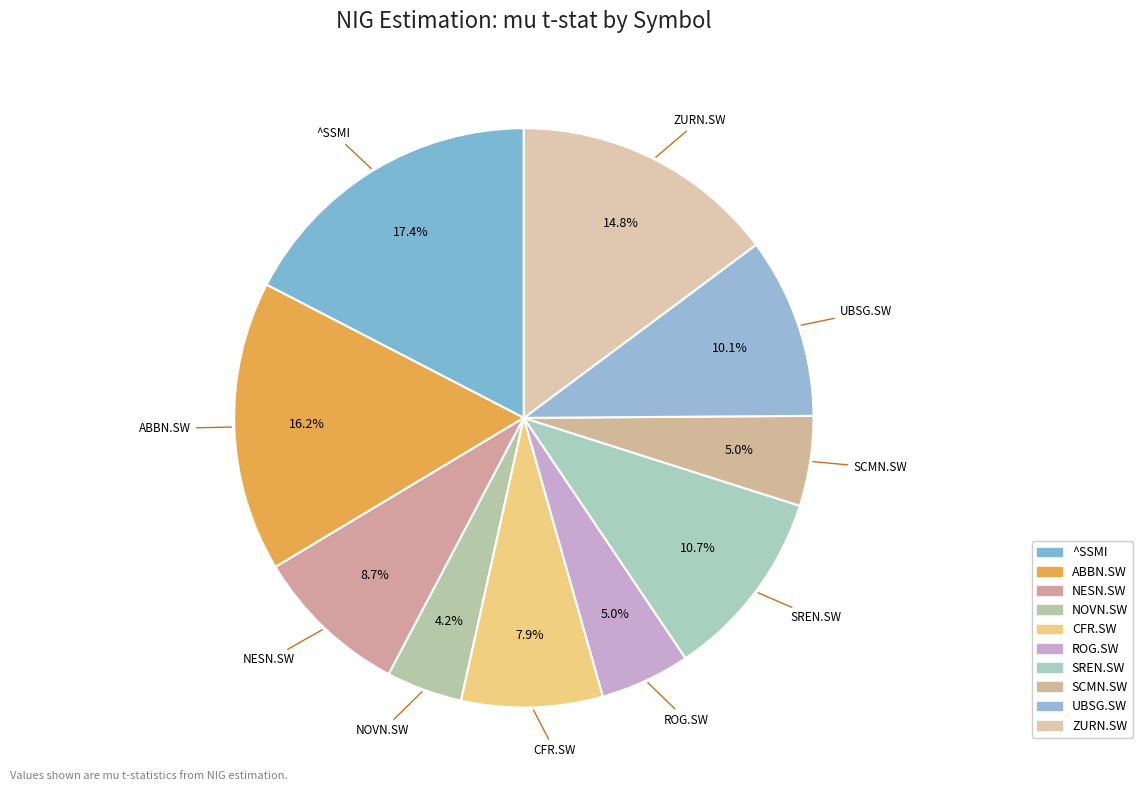

To the nearest percent, what is the difference between the largest and smallest slice percentages?

13%